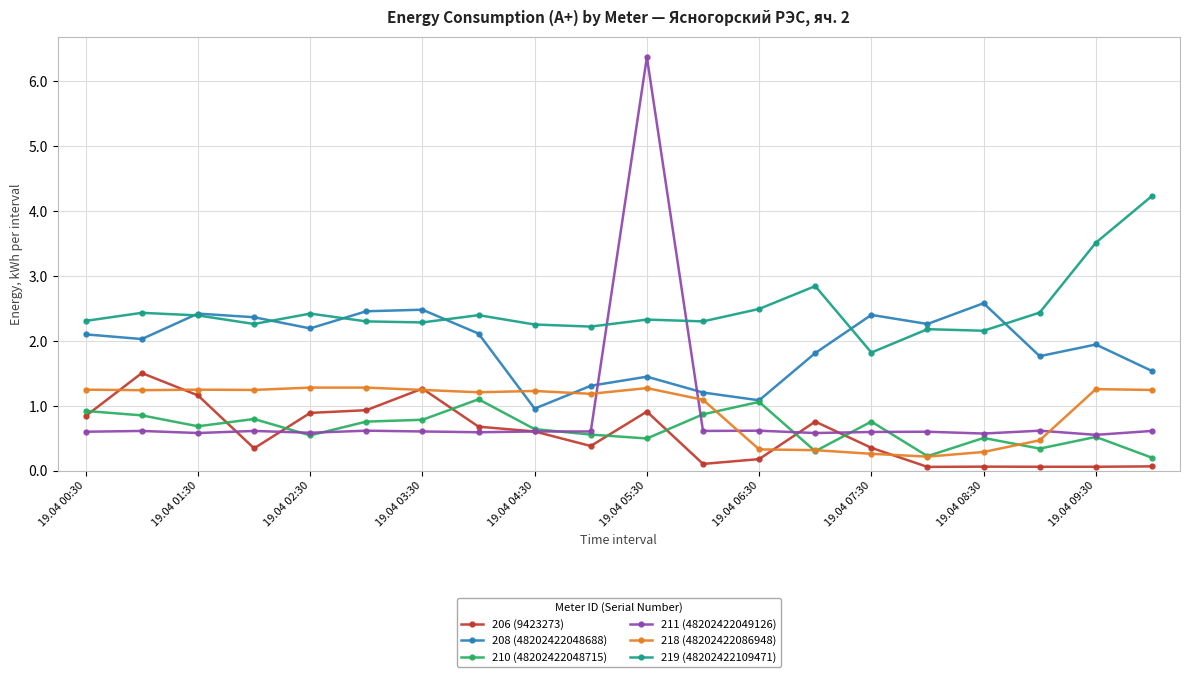

List the series in order of their peak value, lowest first.

210 (48202422048715), 218 (48202422086948), 206 (9423273), 208 (48202422048688), 219 (48202422109471), 211 (48202422049126)